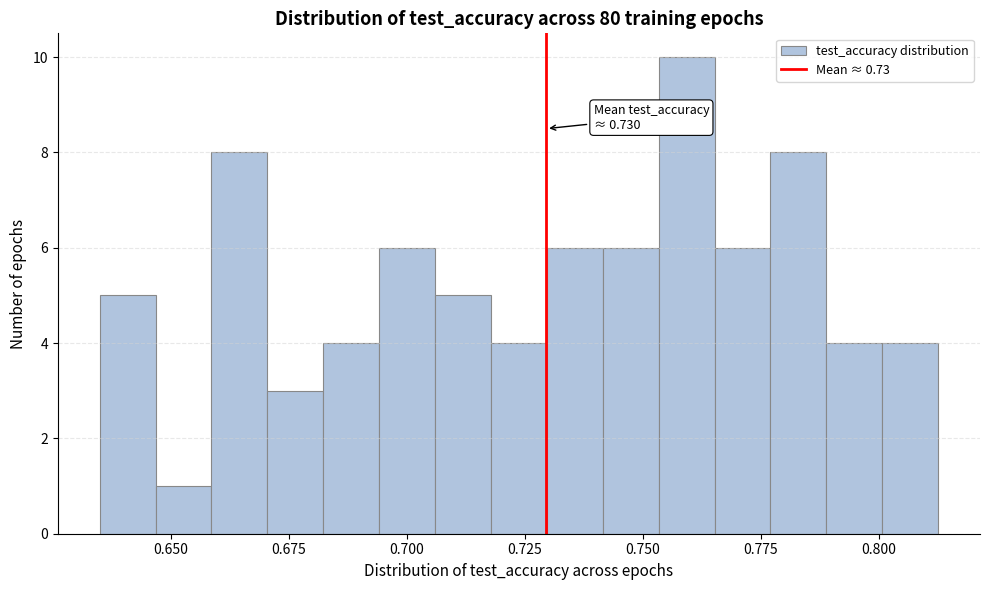

Around what value on the x-axis is the tallest bar? Give the approximate position of its centre, as read against the axis.

0.760